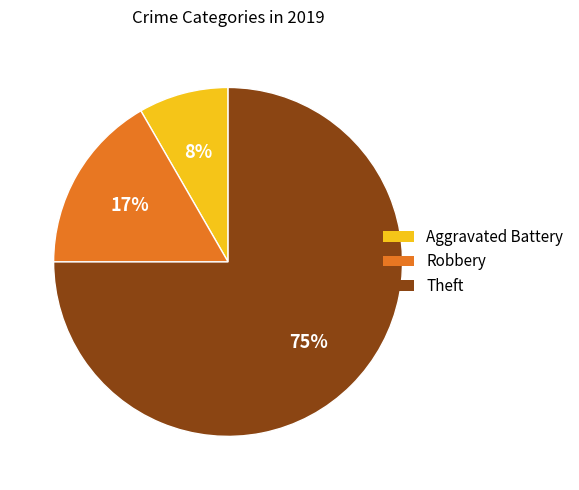

What is the largest slice in the pie chart?

Theft